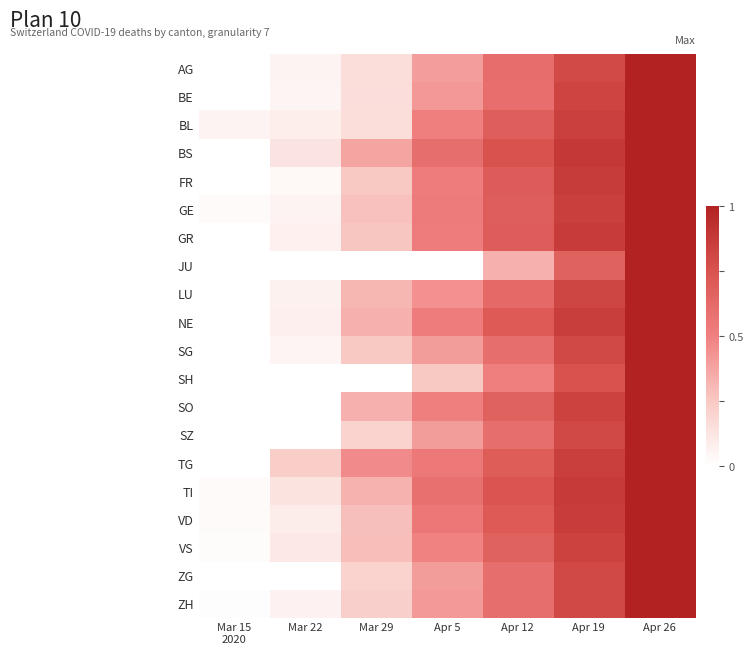

What is the difference between the highest and lowest values at Apr 12?

0.4